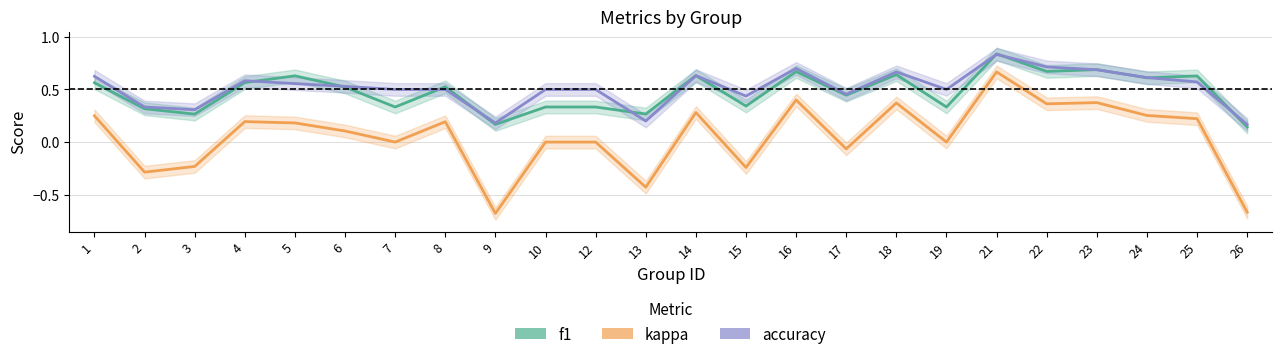

What are all the series names shown in the legend?

f1, kappa, accuracy